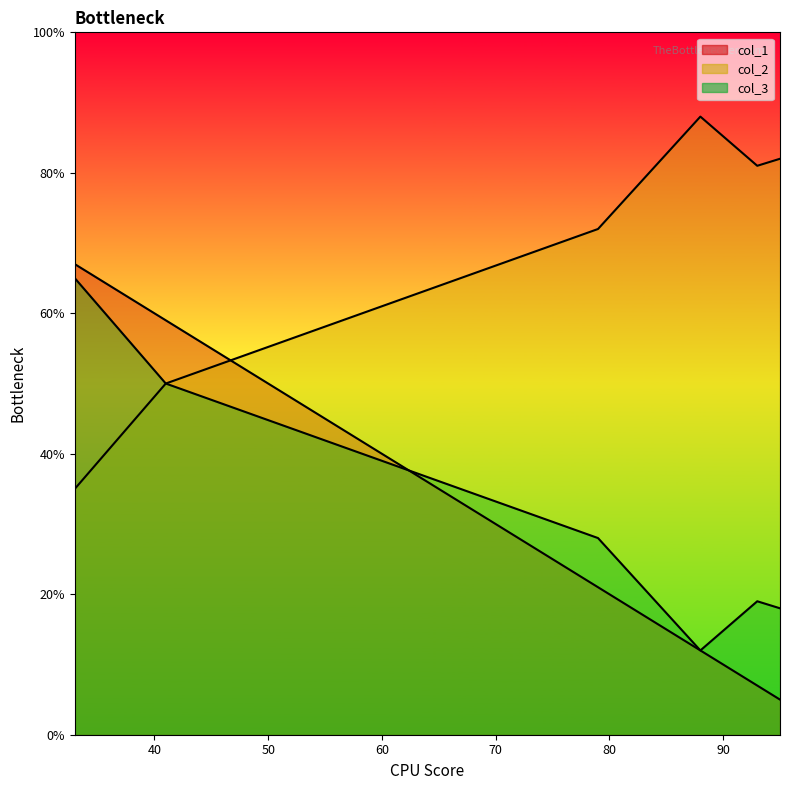

At which category does the chart reach its minimum across all series?

95